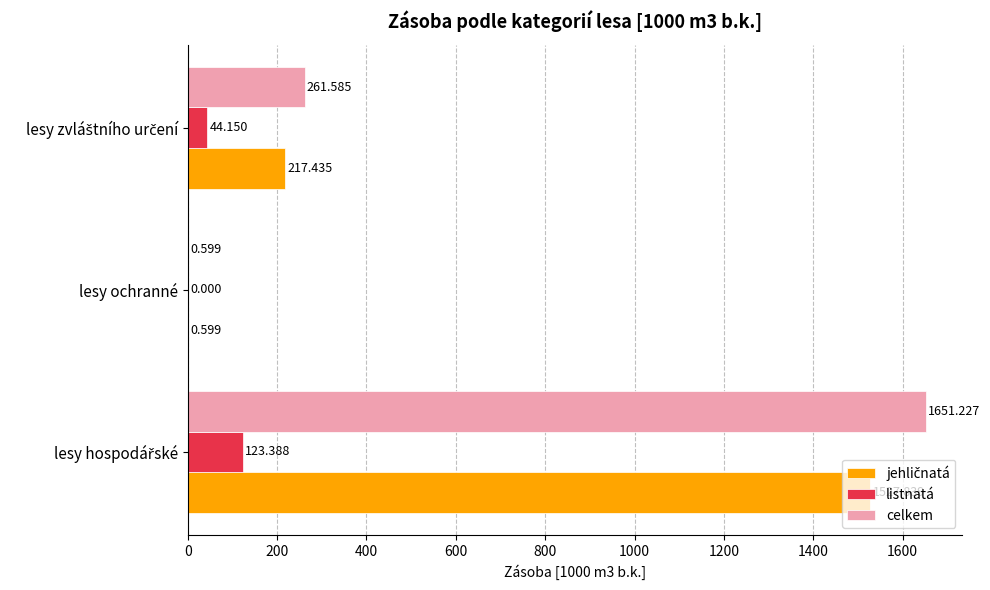

Which series has the largest total across all categories?

celkem